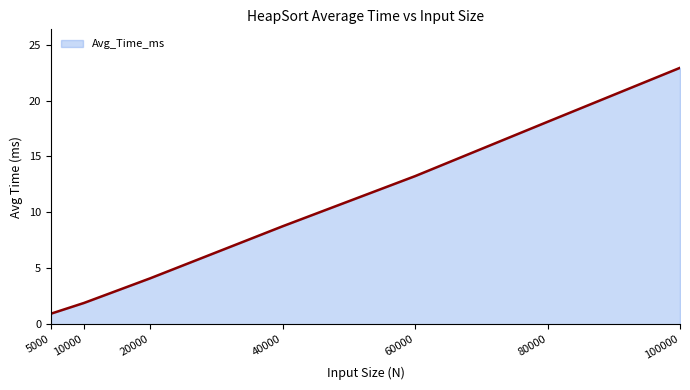

Which category has the lowest value across all series?

5000